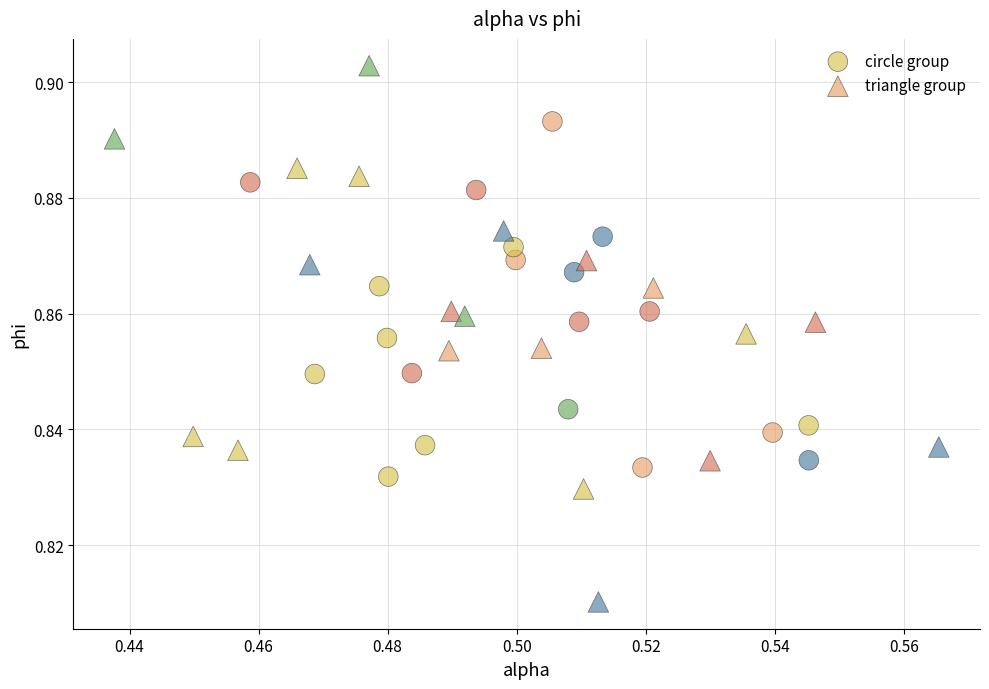

Which series reaches the minimum Y coordinate?

triangle group